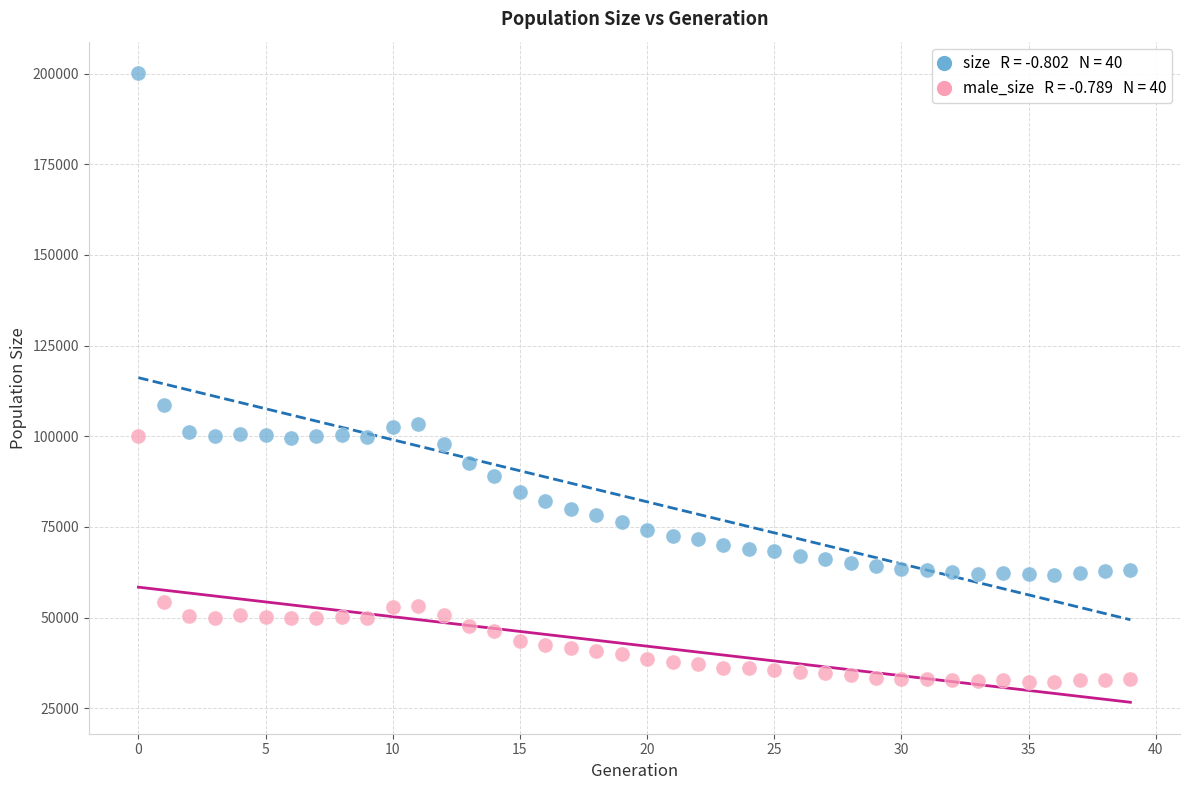

Across all series, what Y value is closest to 116212?

108596